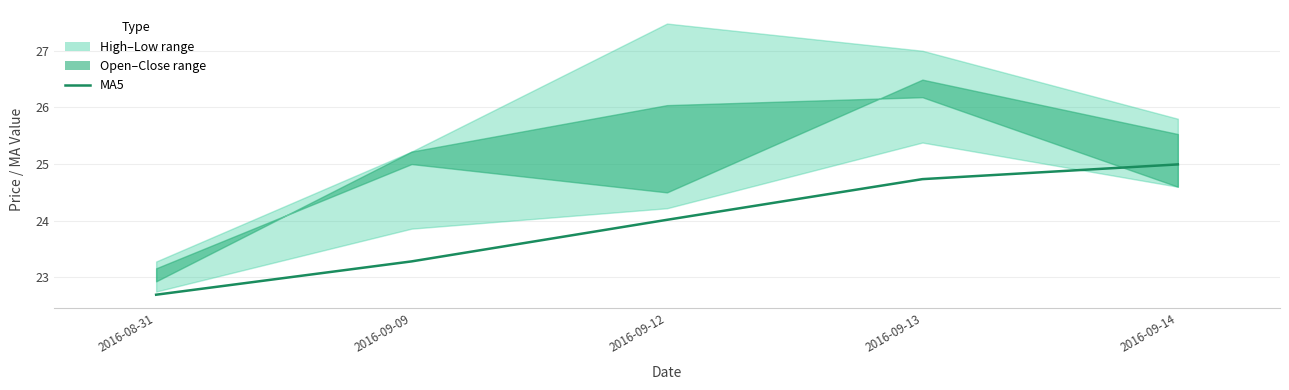

What is the label of the 5th point from the right?

2016-08-31